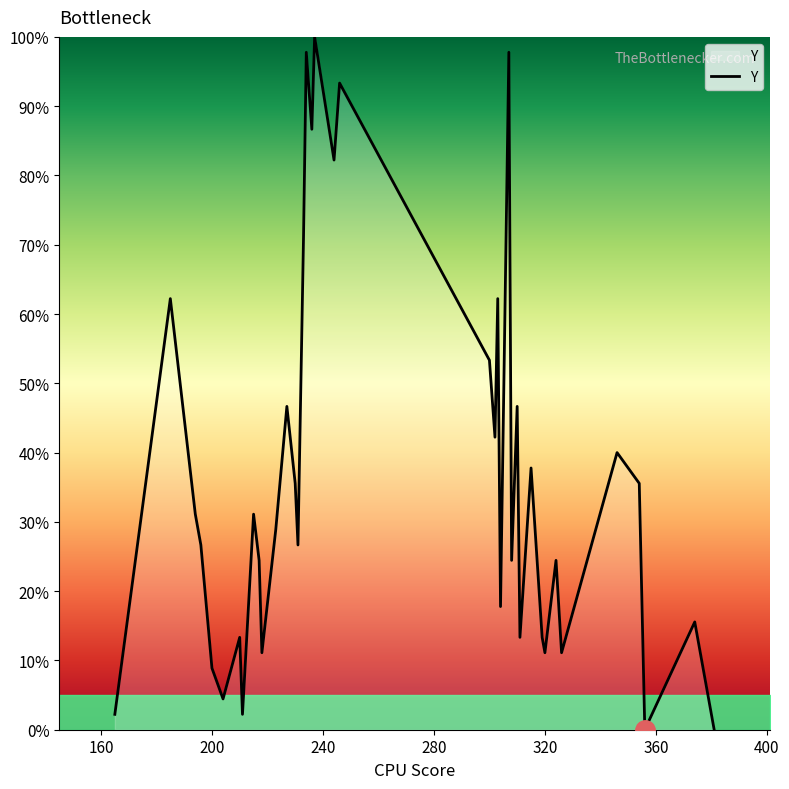

What is the difference between the maximum and minimum values?

100.0